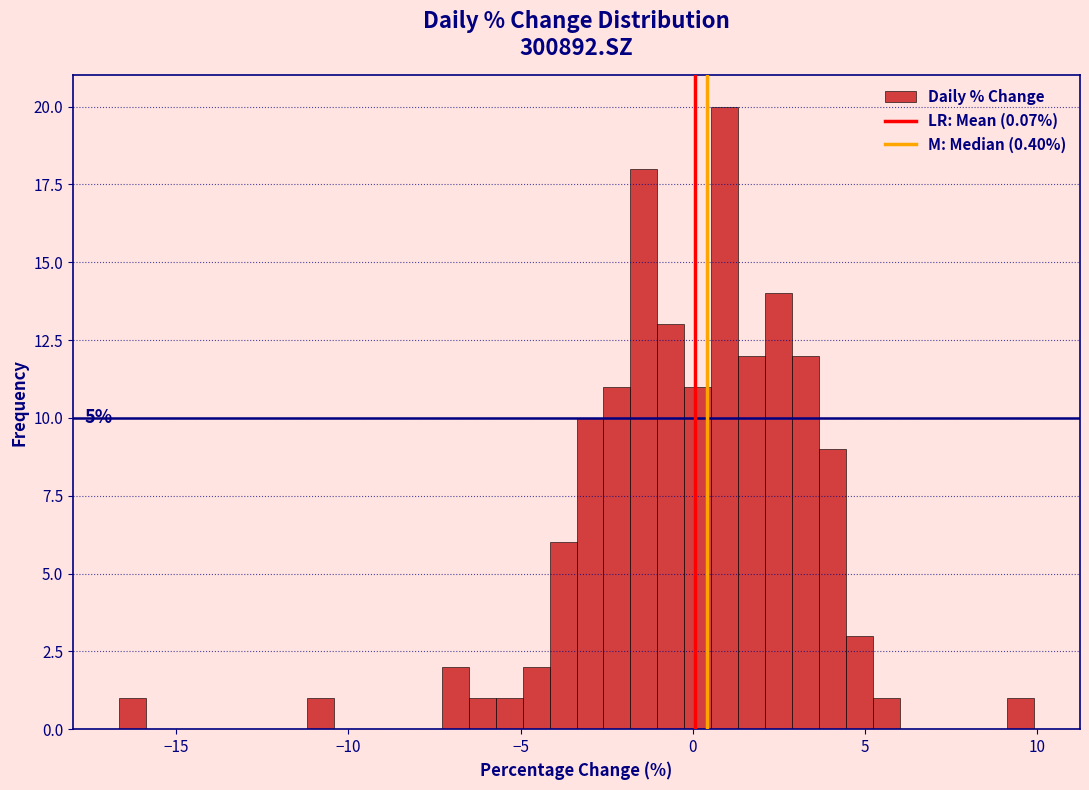

Around what value on the x-axis is the tallest bar? Give the approximate position of its centre, as read against the axis.

1.0